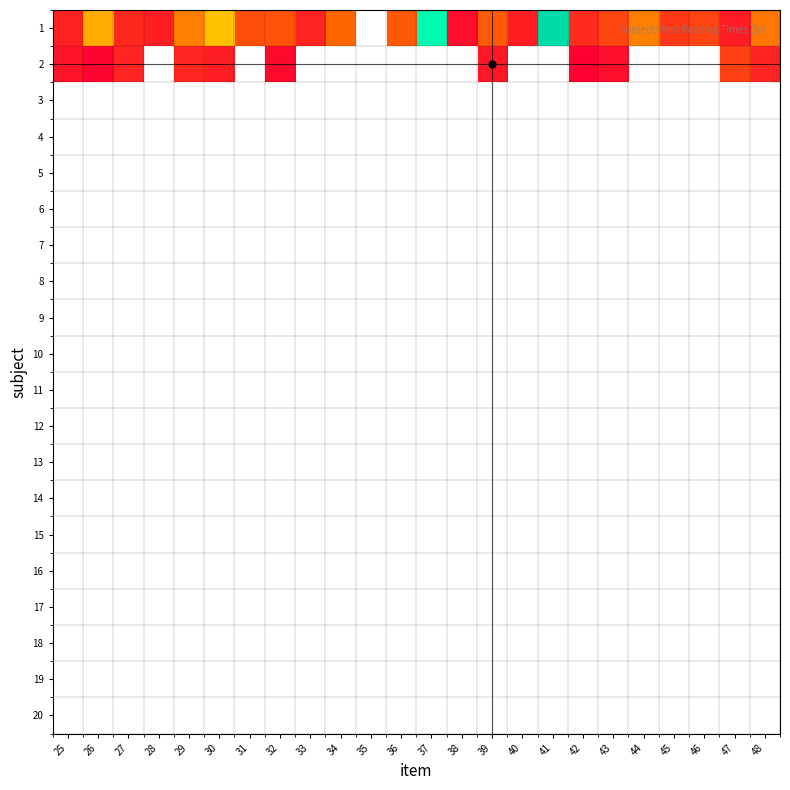

Which label corresponds to the largest value in the chart?

41